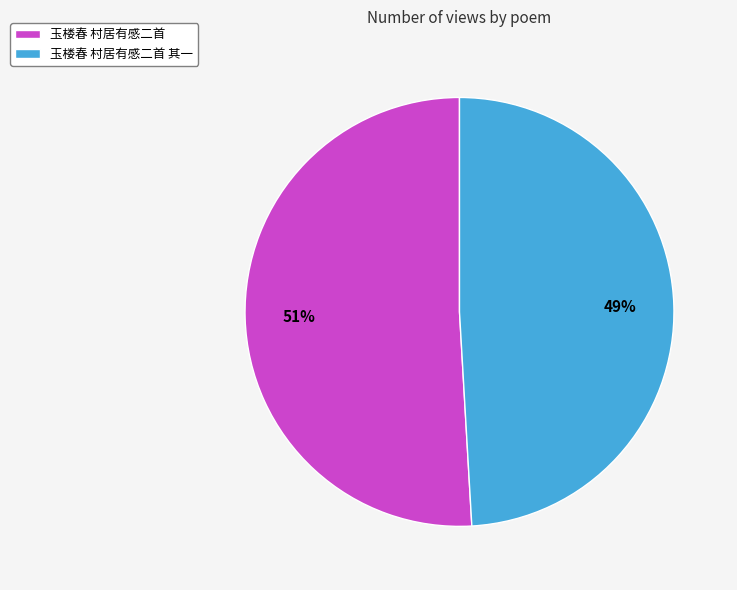

Combined, do 玉楼春 村居有感二首 and 玉楼春 村居有感二首 其一 account for over 50%?

Yes